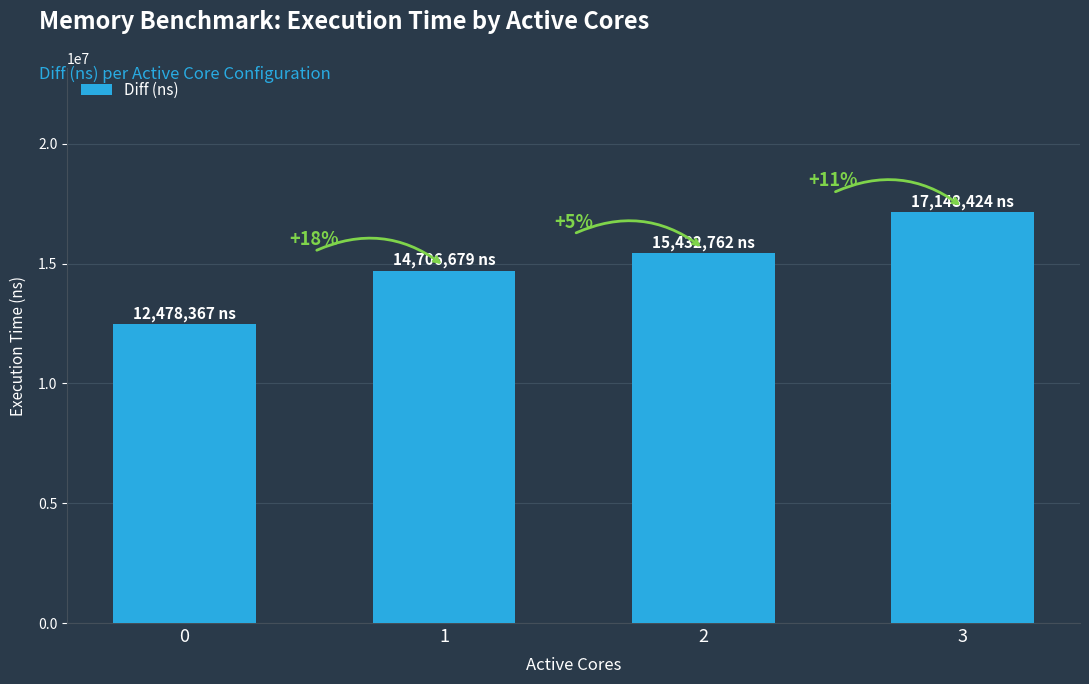

How many bars are there in total?

4